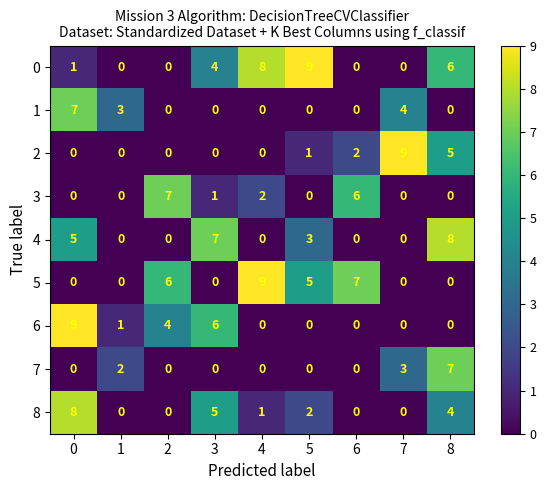

True or false: 1 has a value of 2 at 5.

False